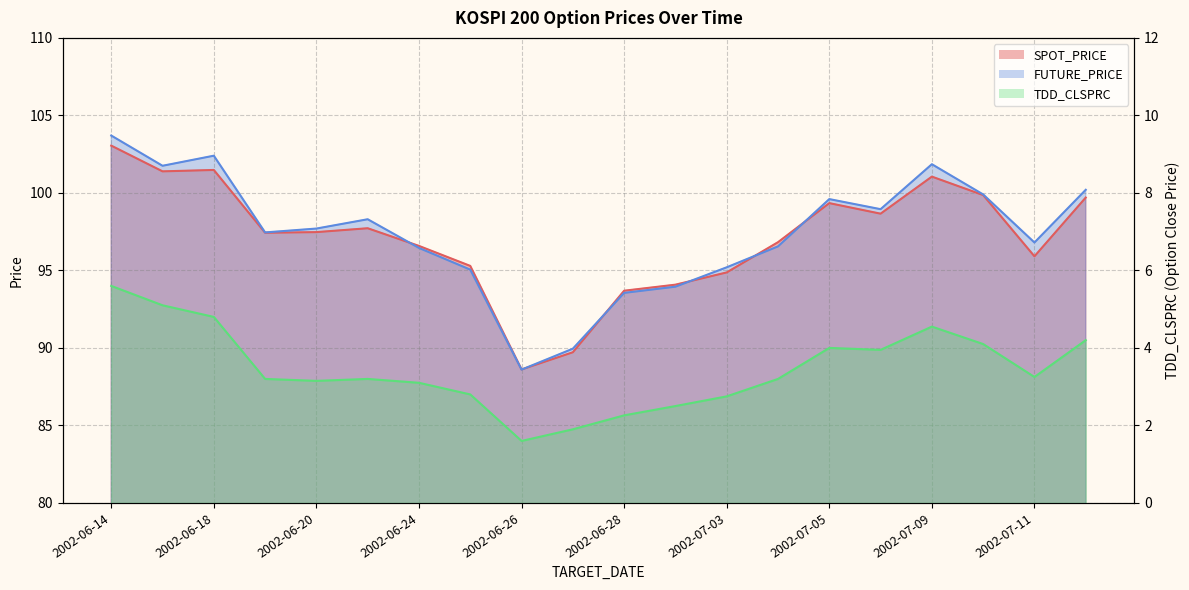

In TDD_CLSPRC, how many points are lower than both neighbors (excluding endpoints)?

4